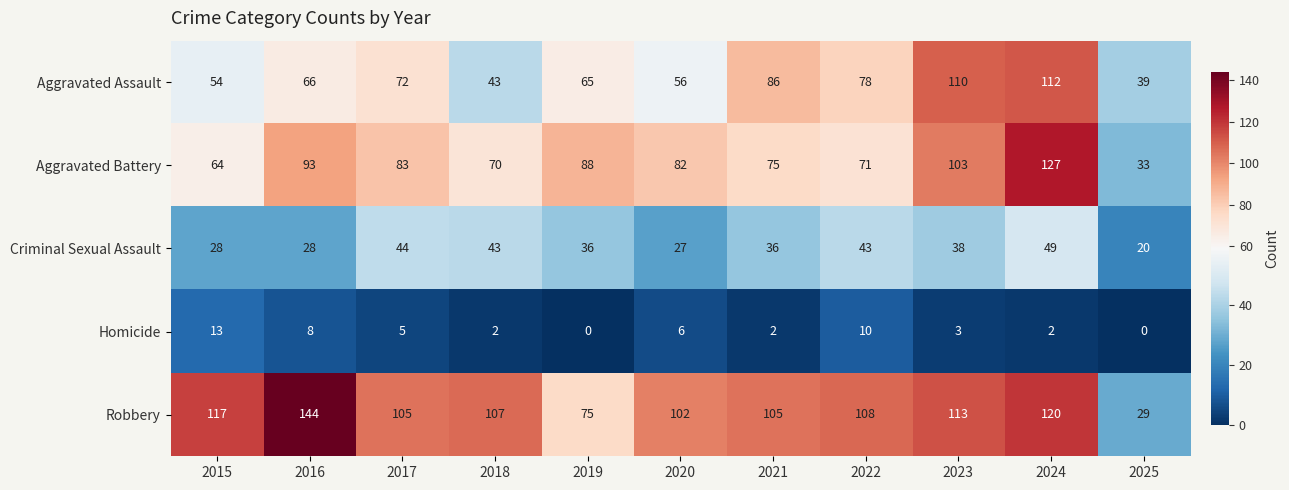

Rank the series by their maximum value, from highest to lowest.

Robbery, Aggravated Battery, Aggravated Assault, Criminal Sexual Assault, Homicide